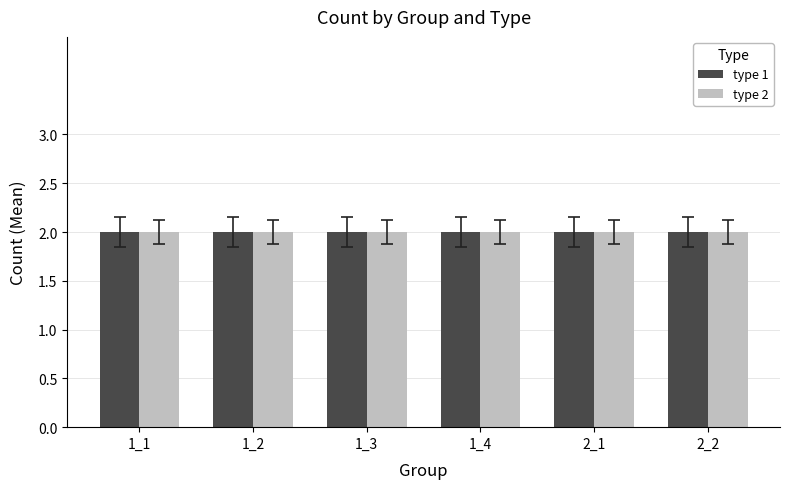

Are the bars horizontal?

No